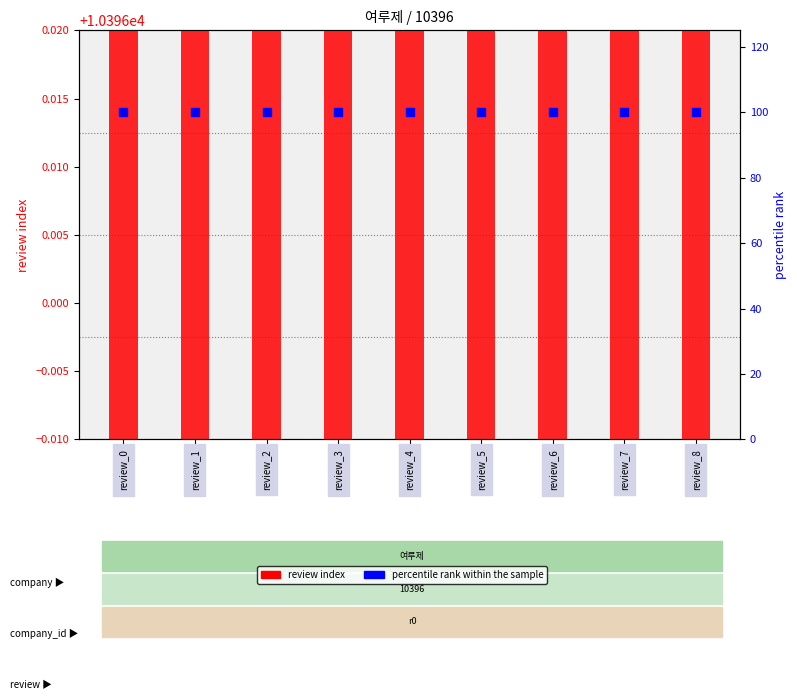

Which series reaches the maximum Y coordinate?

review index